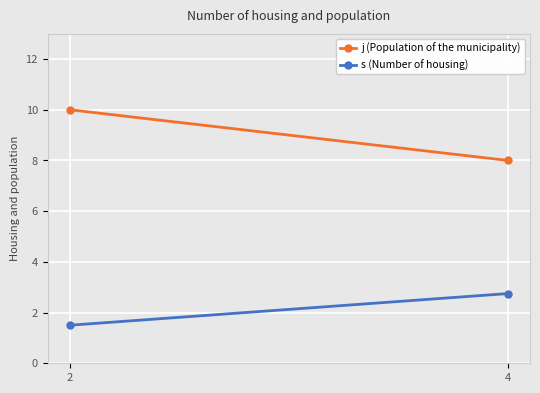

How many data points in j (Population of the municipality) are less than 10?

1